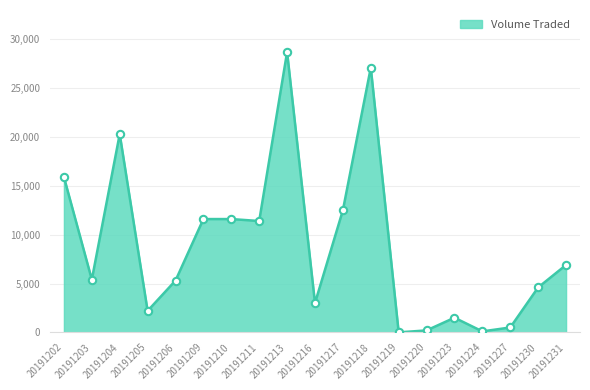

Approximately how many times larger is the value at 20191206 compared to 20191227?

10.6